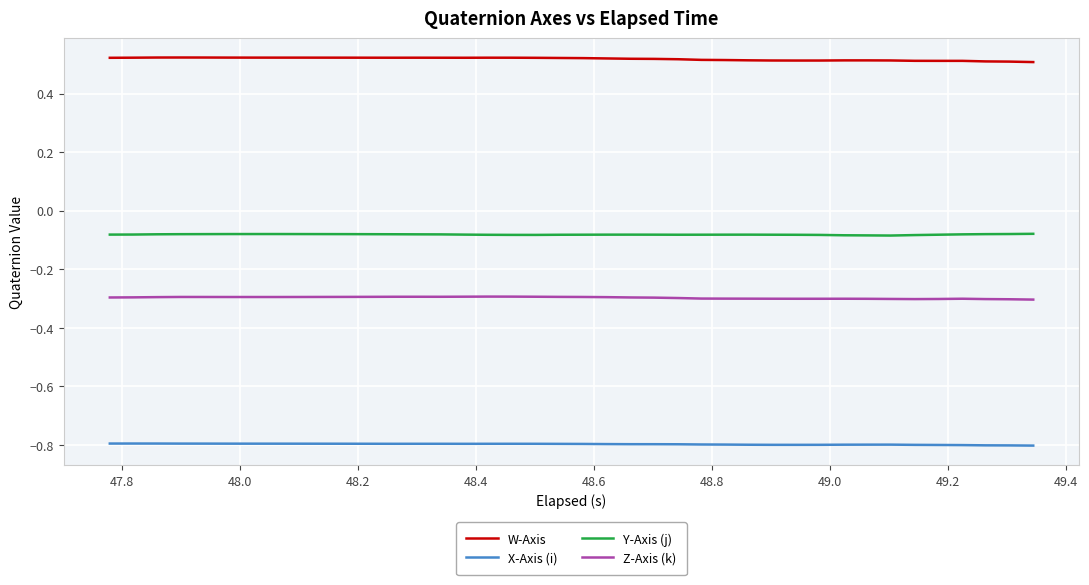

True or false: X-Axis (i) and Y-Axis (j) cross at least once.

False